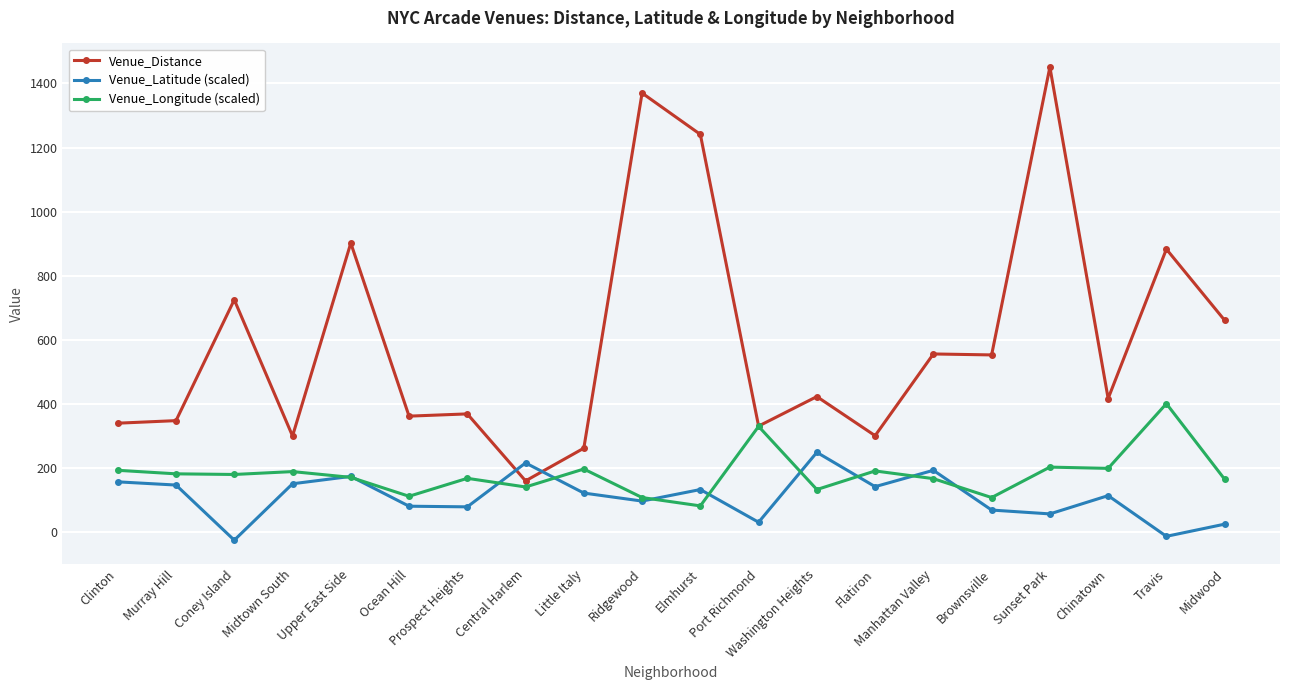

How many intersections are there between Venue_Latitude (scaled) and Venue_Distance?

2